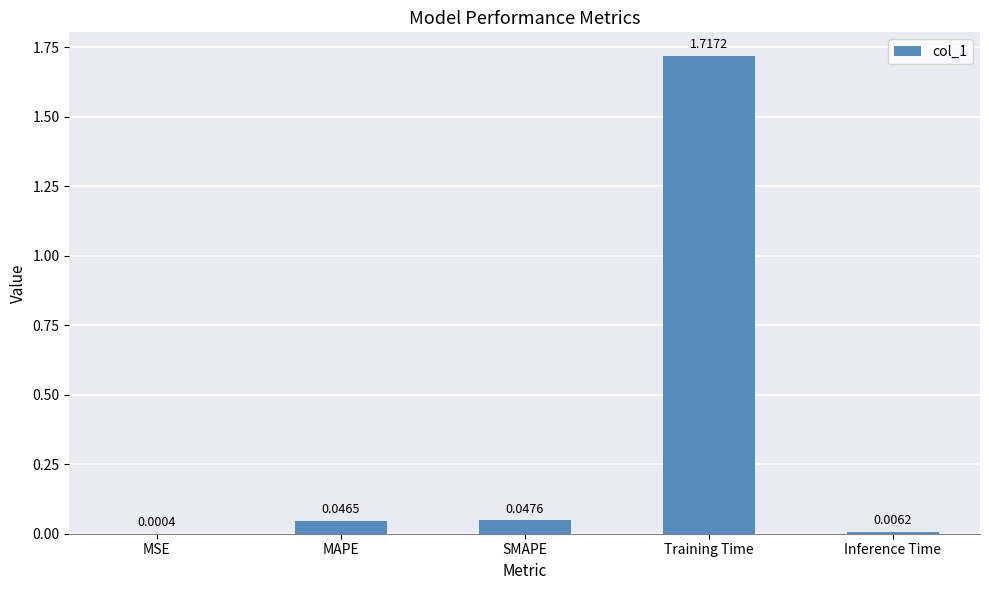

What is the sum of all values?

1.8